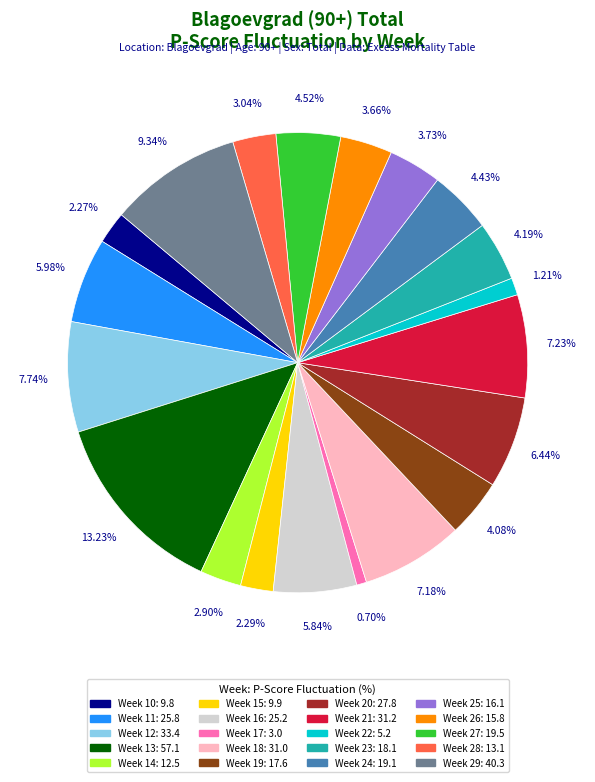

To the nearest percent, what portion does Week 22 represent?

1%